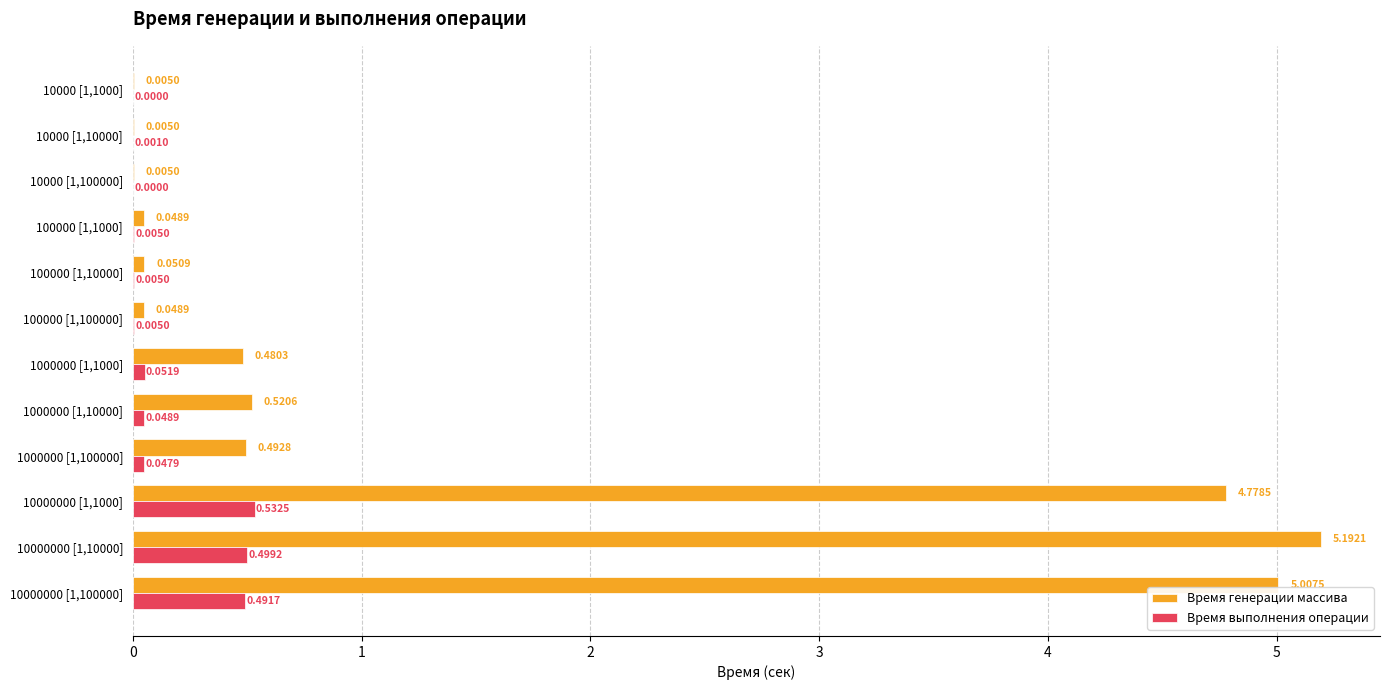

Which series changed the most between 1000000 [1,10000] and 10000000 [1,10000]?

Время генерации массива